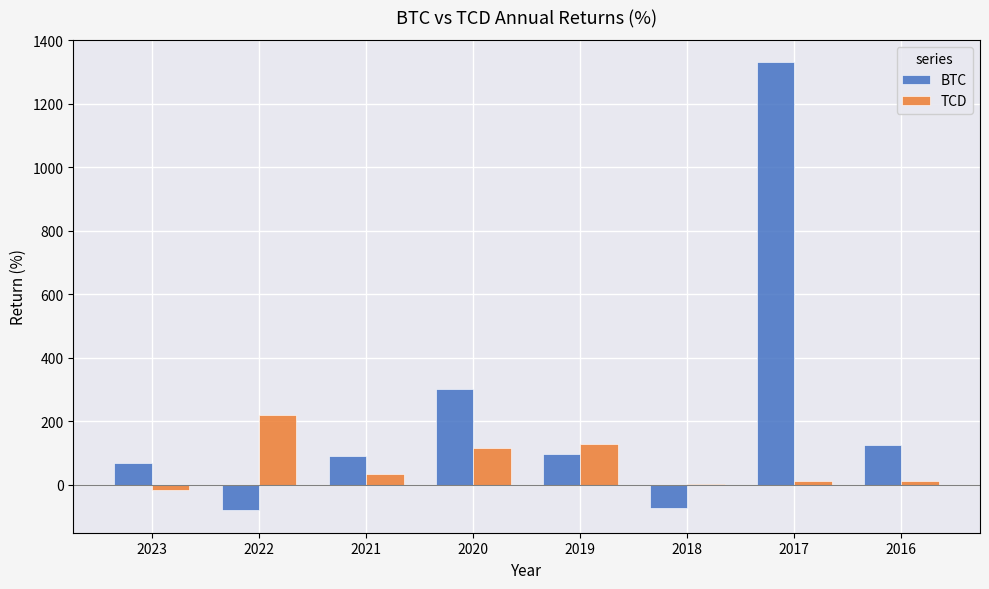

How many distinct data groups are displayed?

2